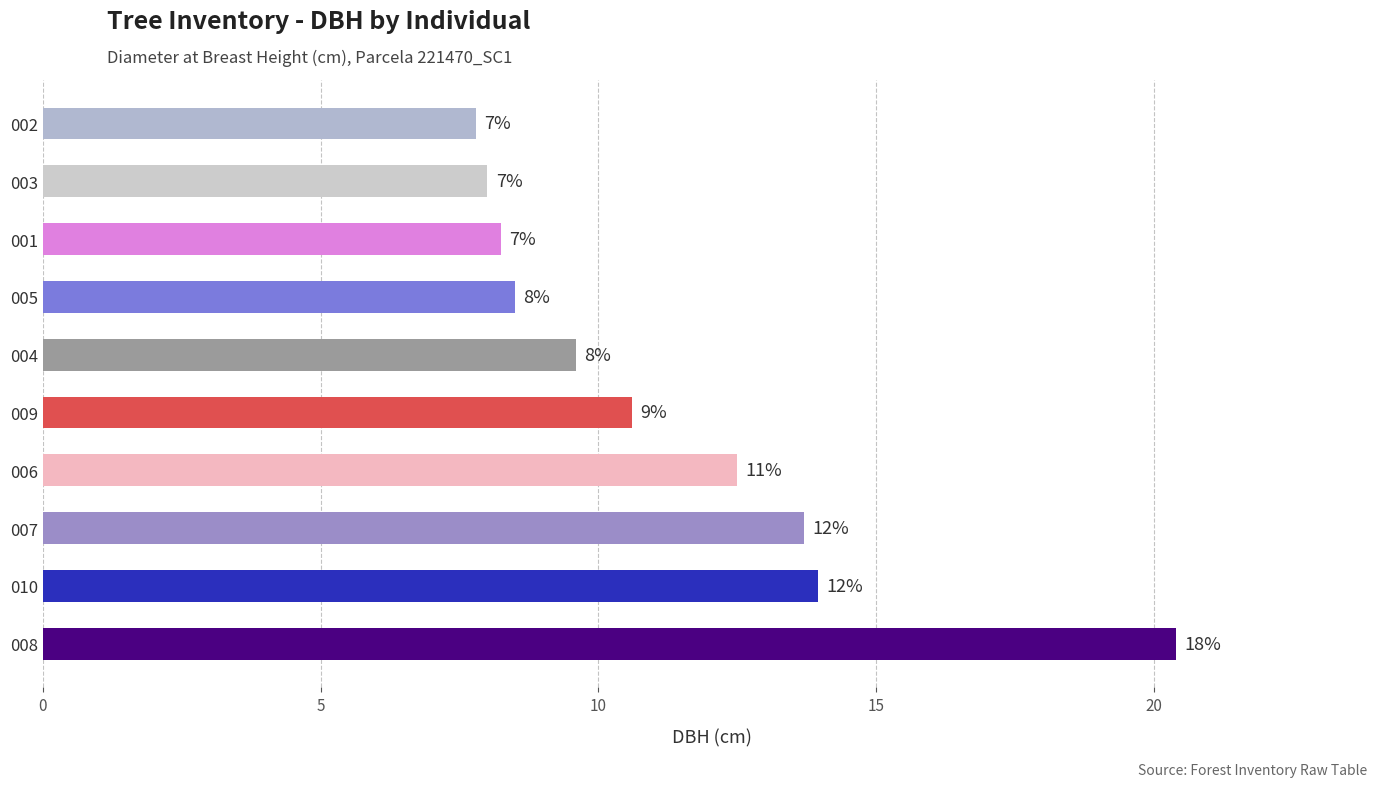

What is the average value?

11.3